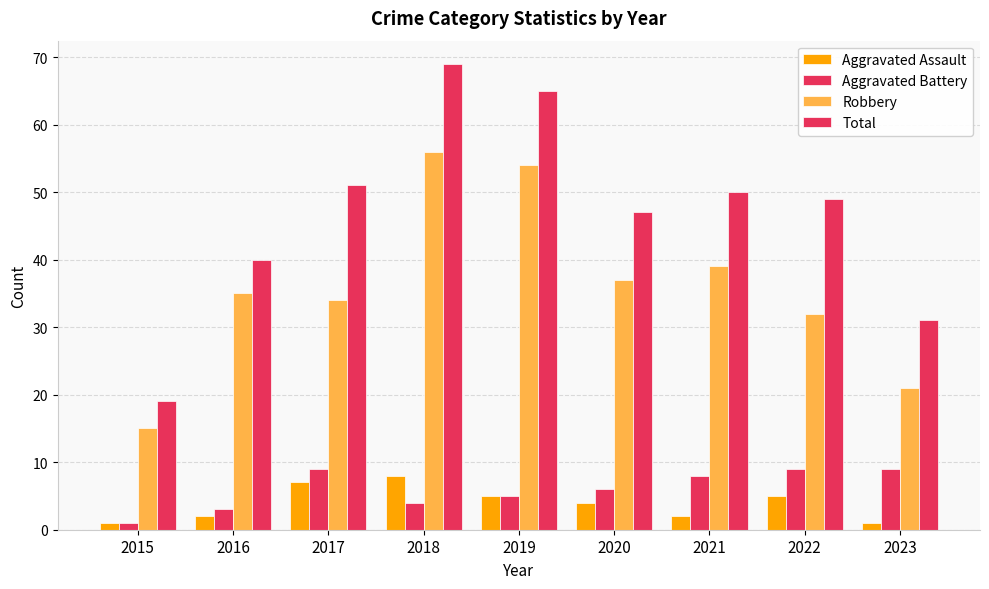

Does the chart contain stacked bars?

No